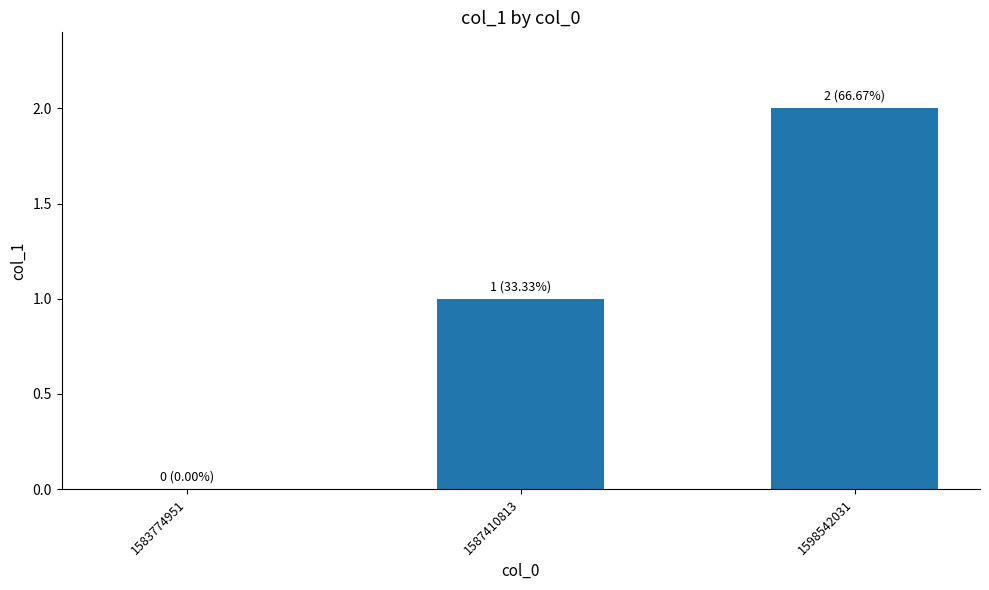

Which label corresponds to the largest value in the chart?

1598542031